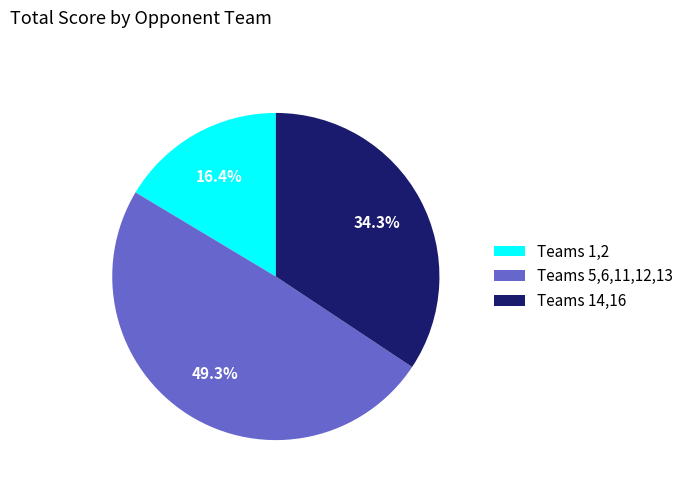

Is there a majority slice in this chart?

No